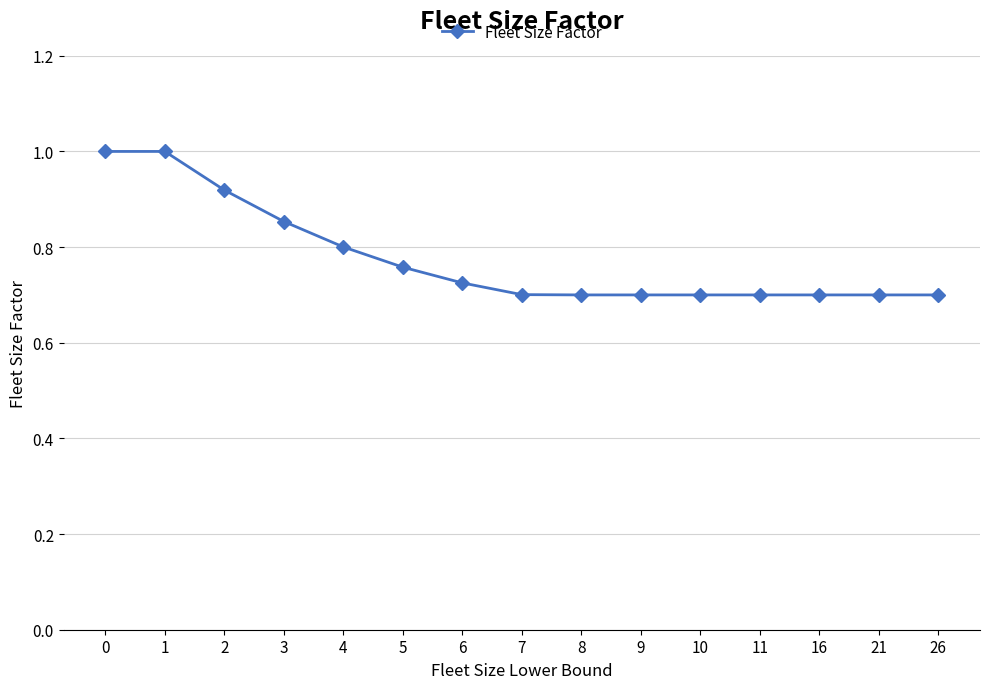

What is the sum of all values?

11.7